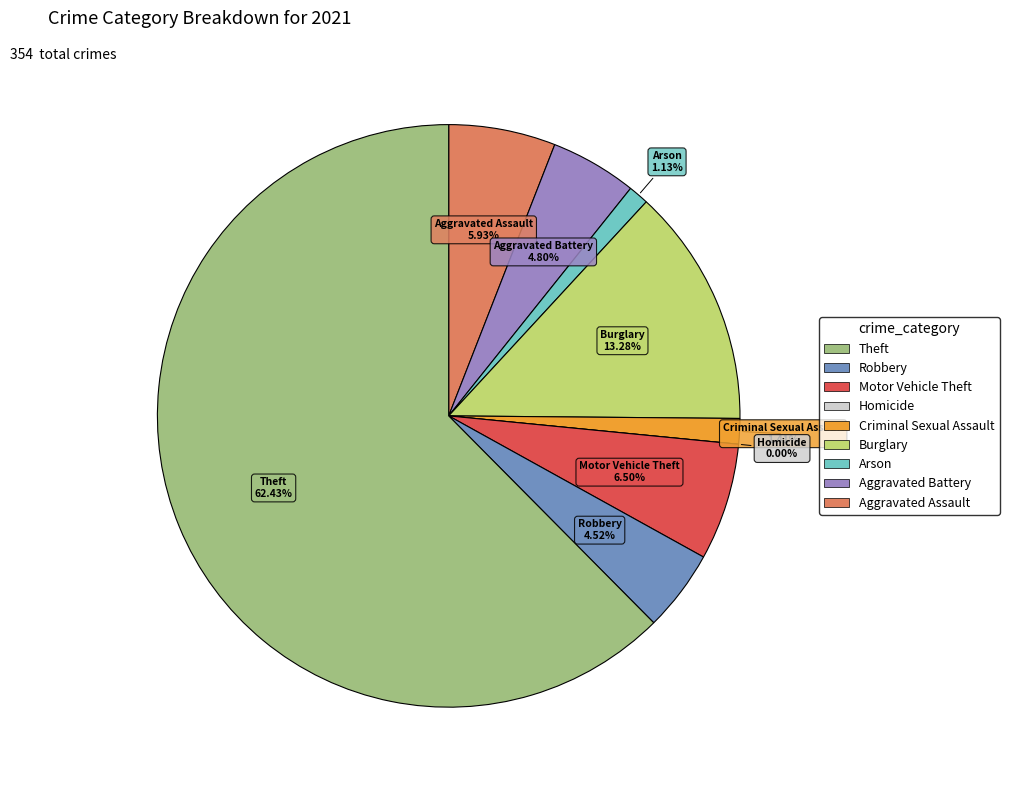

Which has a higher value, Aggravated Battery or Robbery?

Aggravated Battery